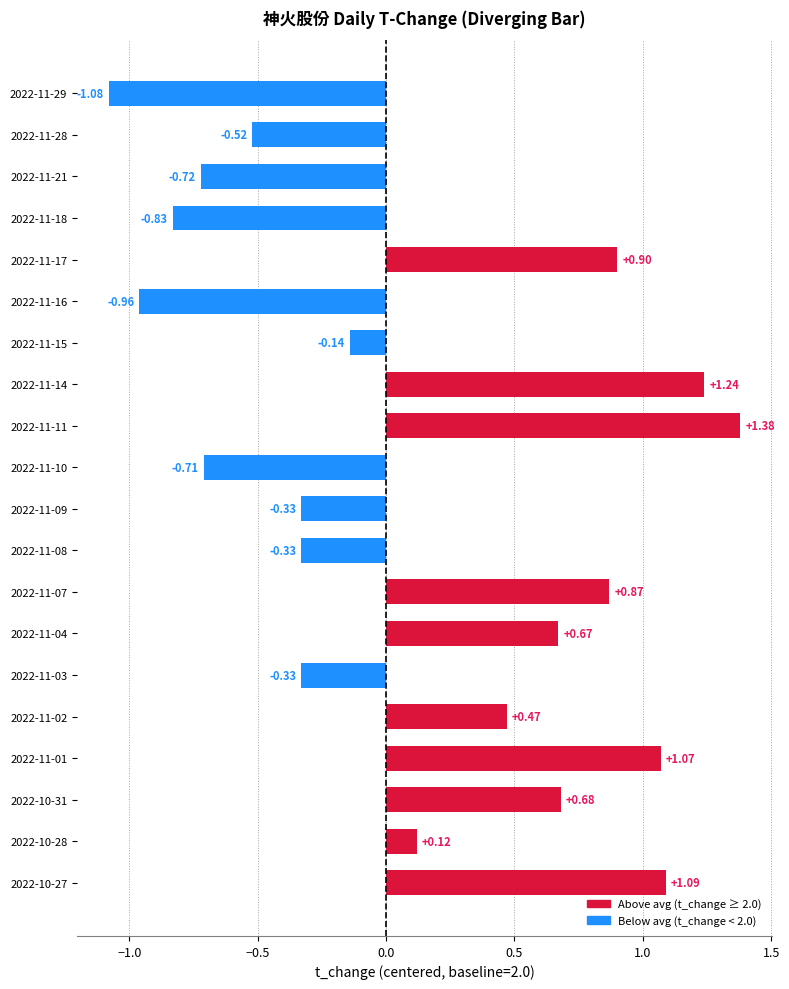

How many bars are there in total?

20